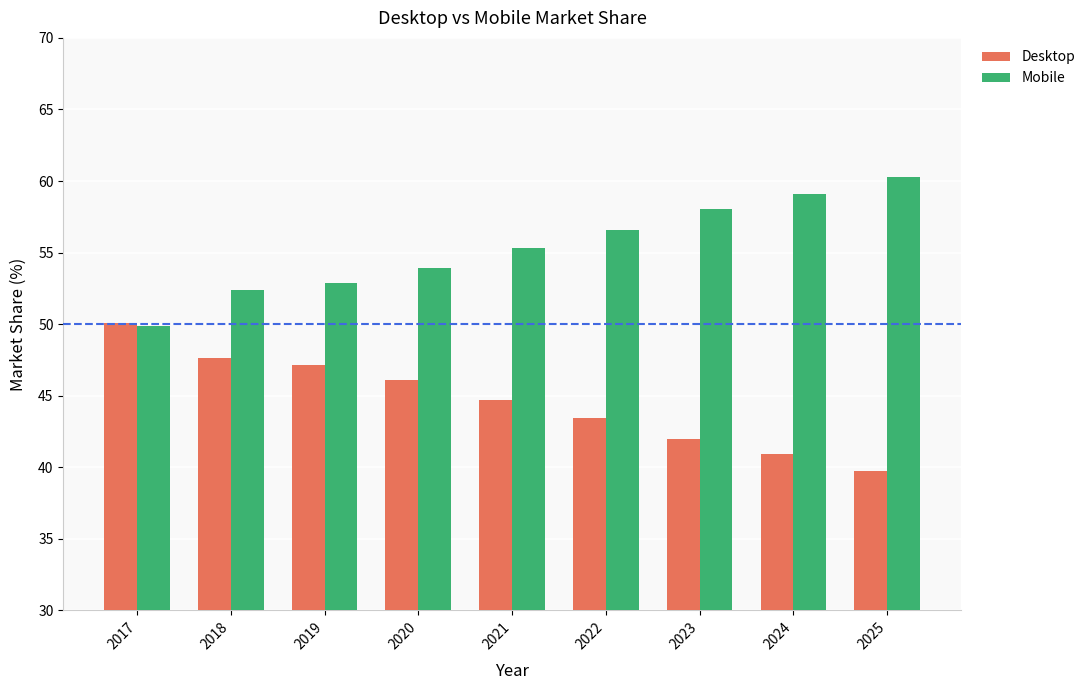

Are the bars horizontal?

No